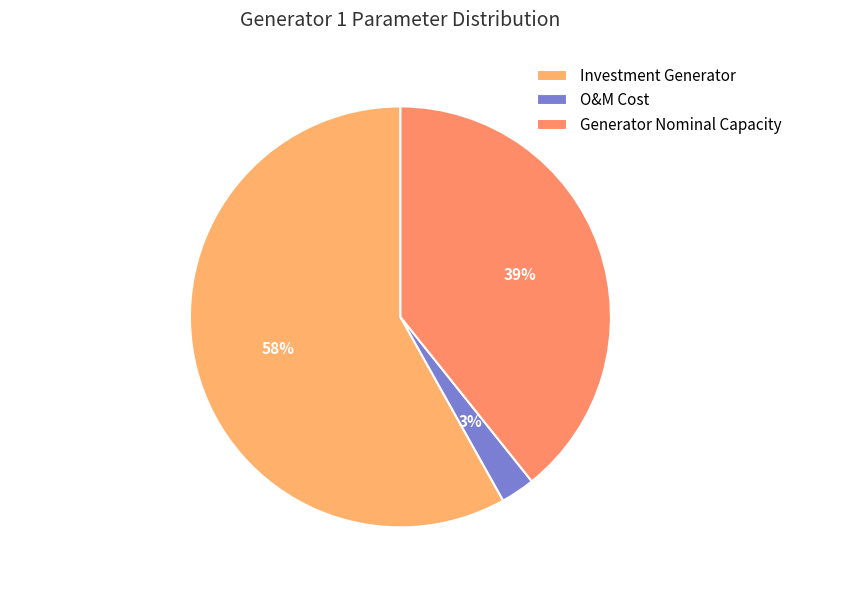

Rank the categories by value from lowest to highest.

O&M Cost, Generator Nominal Capacity, Investment Generator